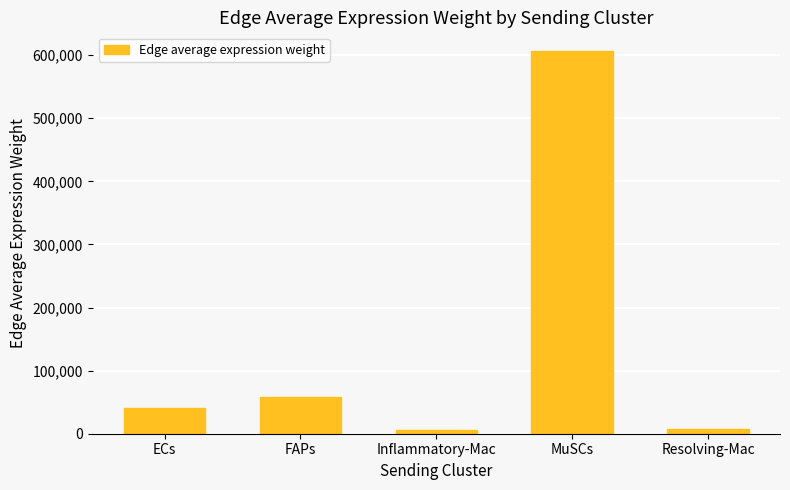

What is the label of the 3rd bar from the right?

Inflammatory-Mac